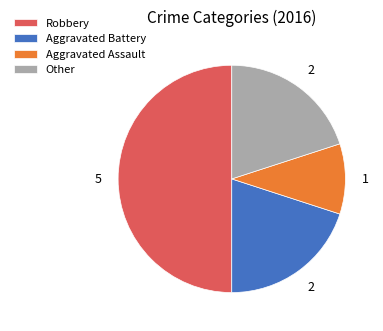

Does Aggravated Assault represent more than half of the total?

No